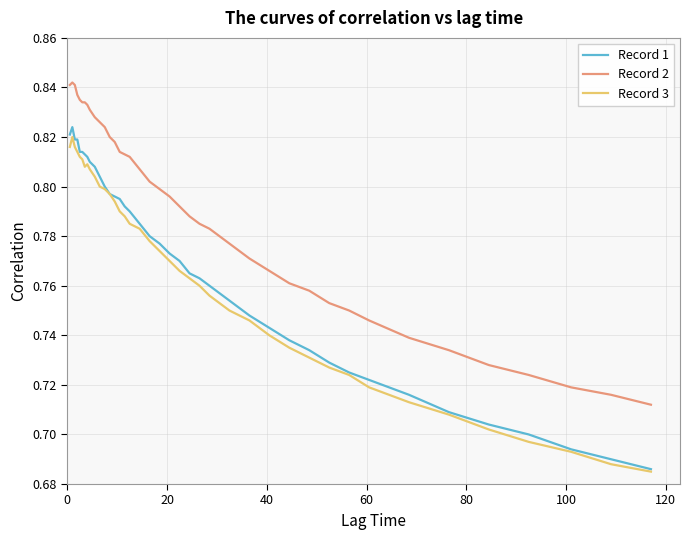

Which series has the largest total across all categories?

Record 2